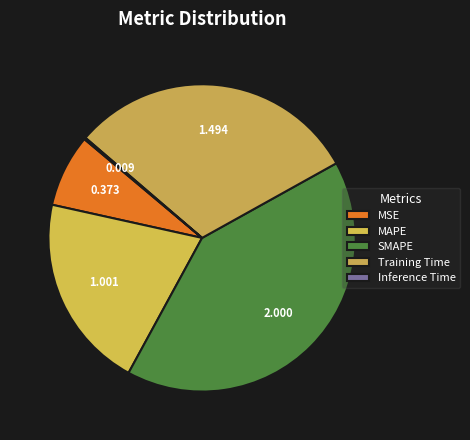

Is there any slice that represents more than half of the pie?

No